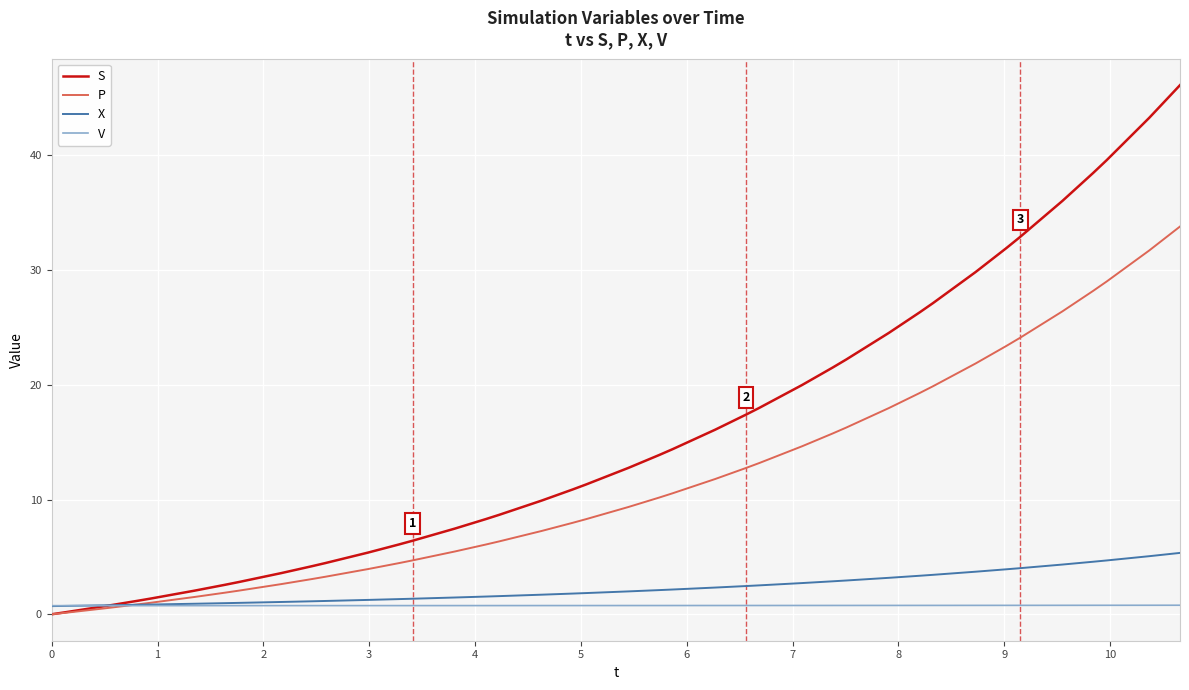

Which series has the largest total across all categories?

S